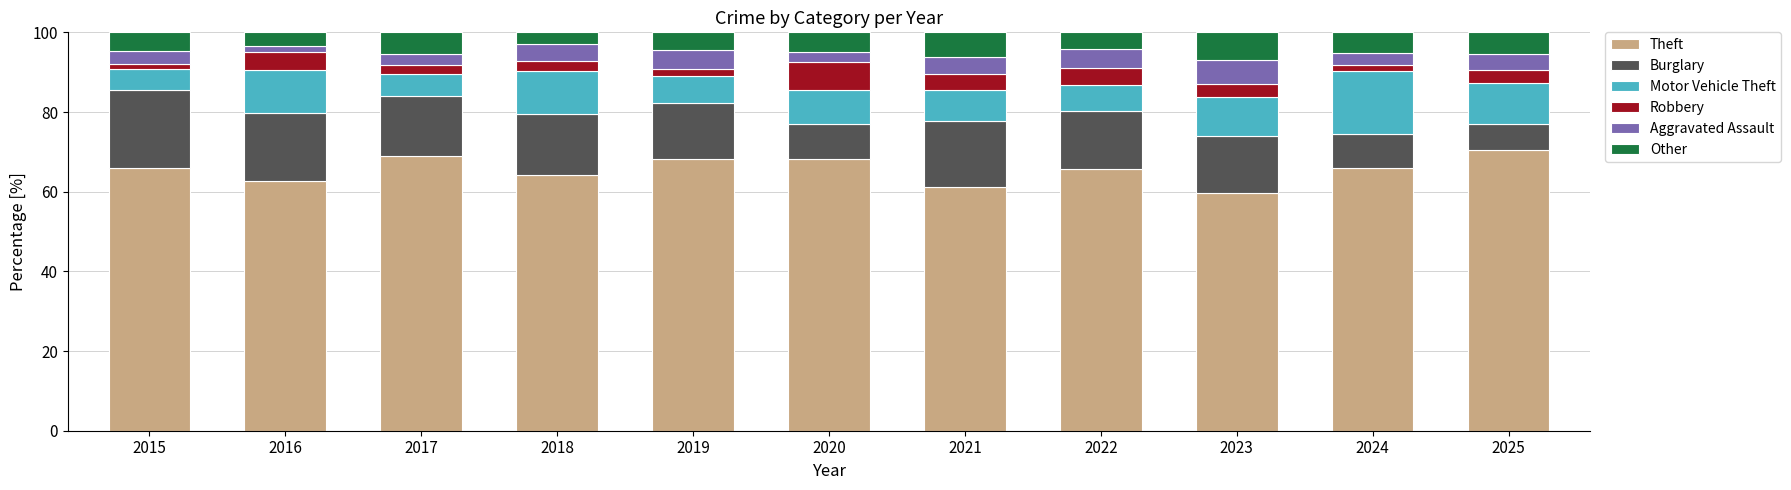

What is the minimum value for Theft?

59.8